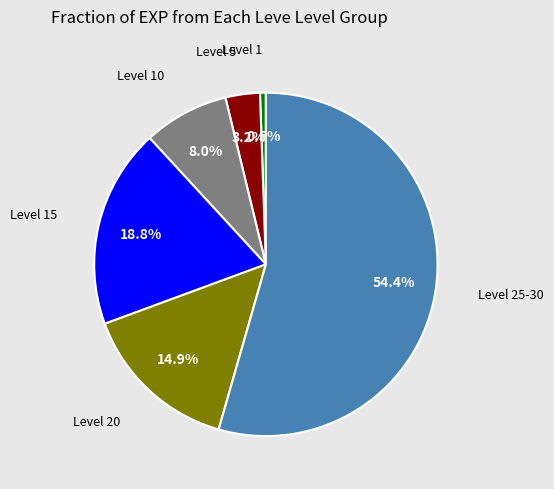

Is there any slice that represents more than half of the pie?

Yes